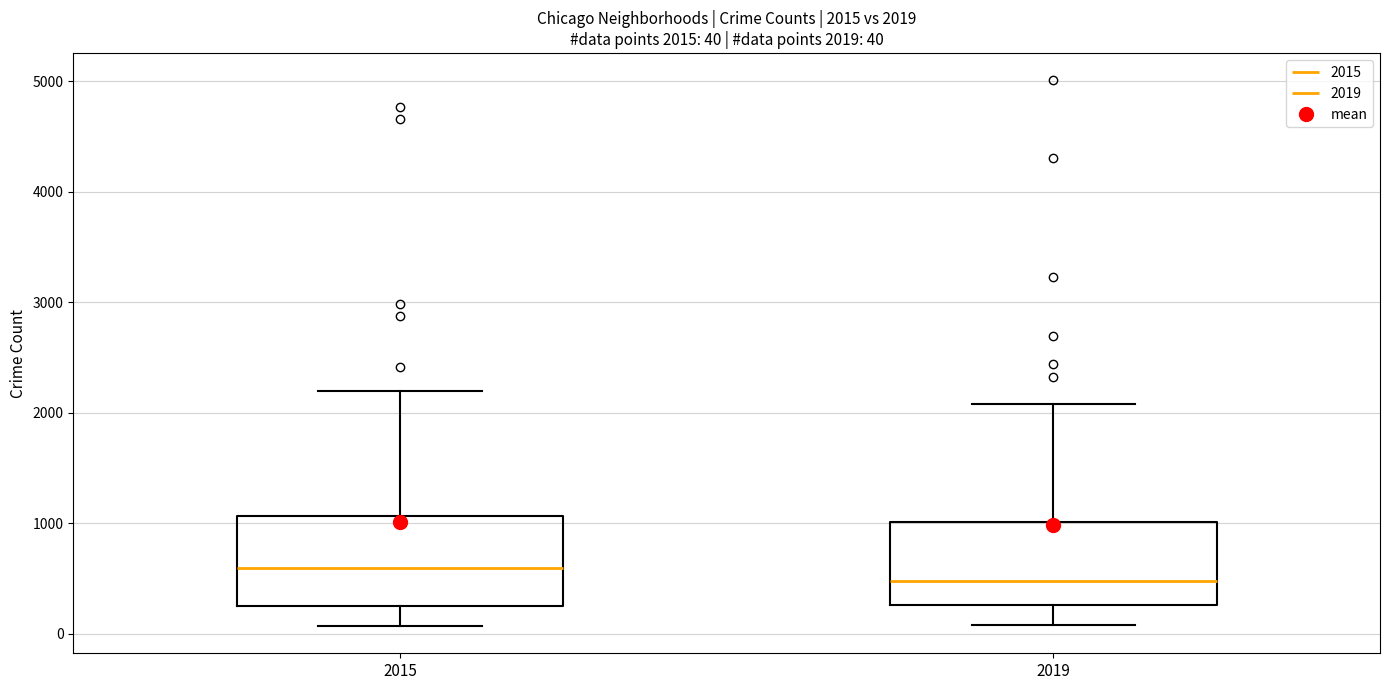

Which box has the highest median line?

2015